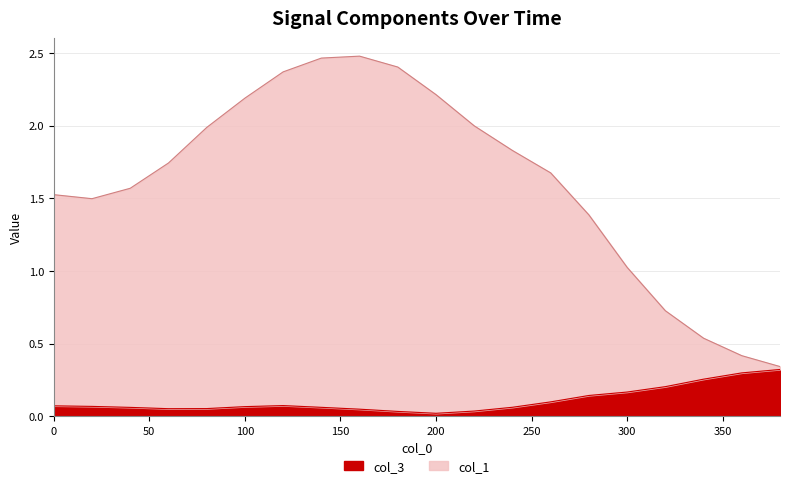

At how many categories does at least one series exceed 0?

20